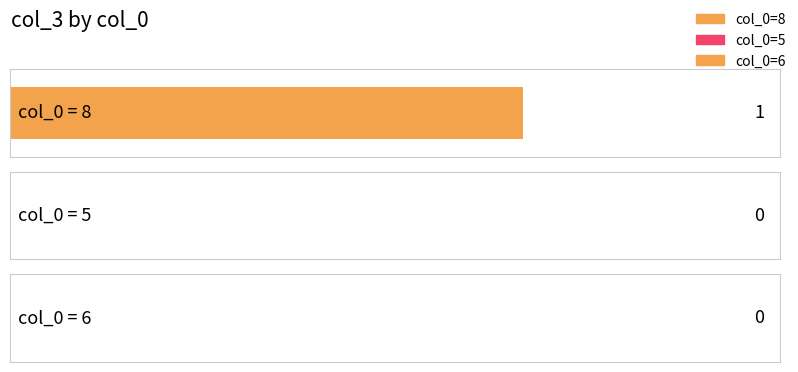

Where is the data nearest to the value 0?

5